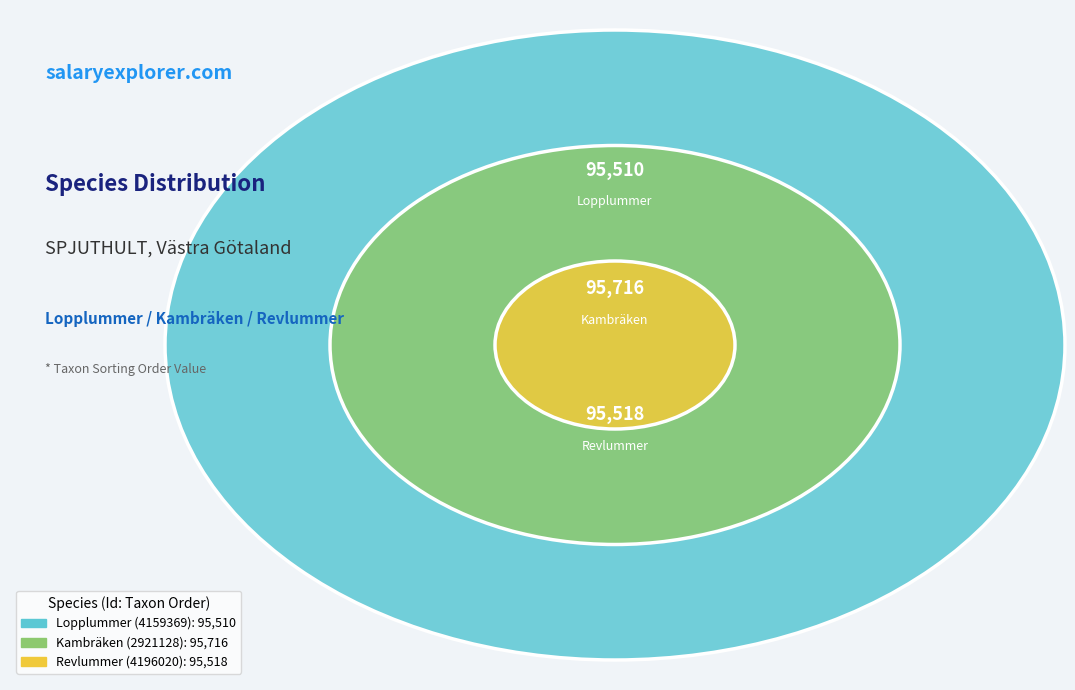

How many slices are in this pie chart?

3